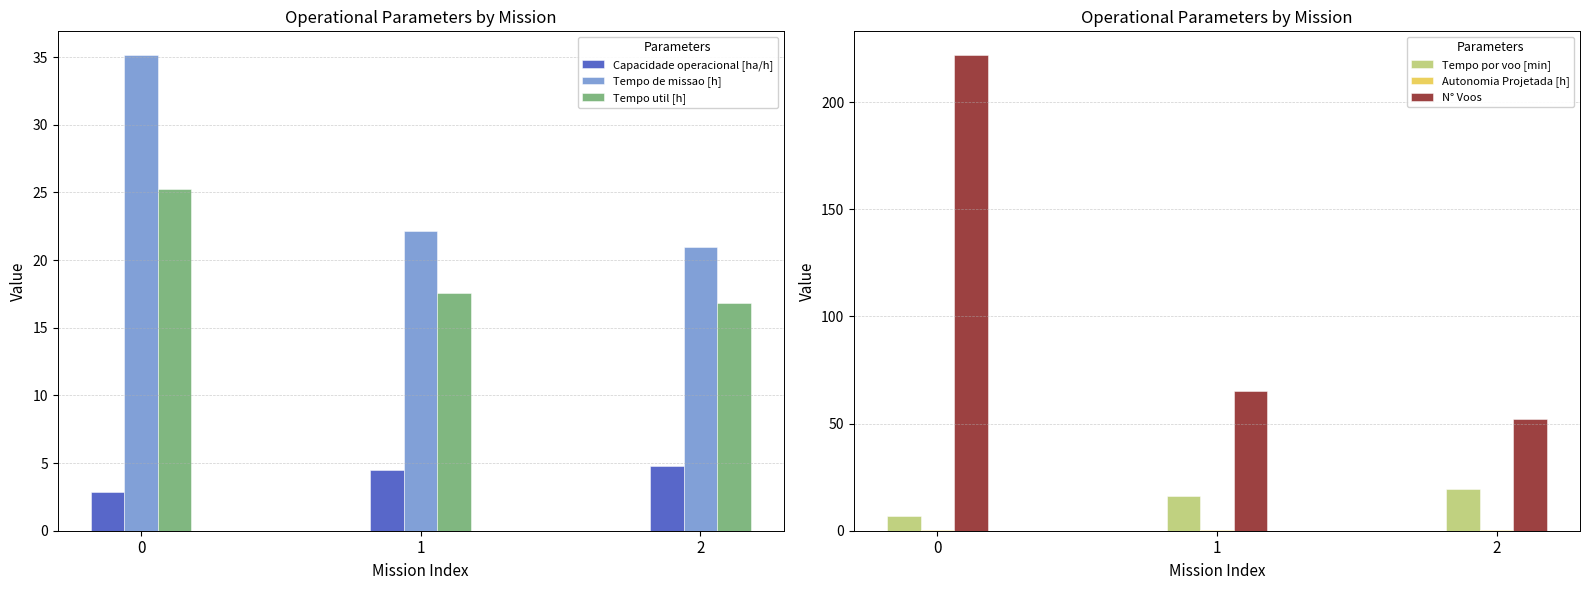

What is the value of the Tempo de missao [h] bar at the 3rd from the left?

20.9